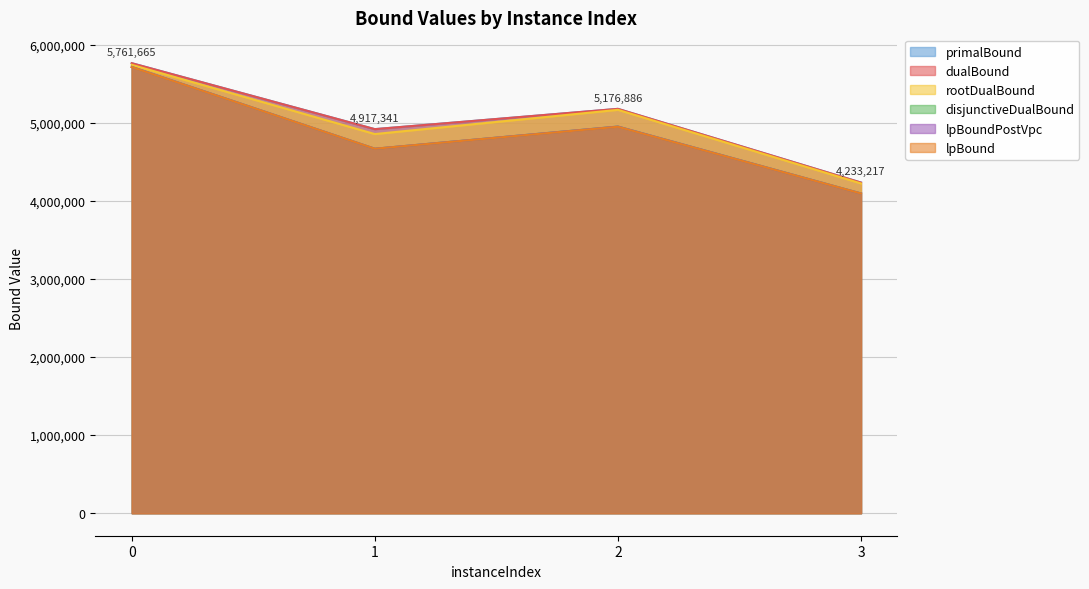

Reading left to right, transcribe all the data shown in this chart.

lpBound: 0=5711621.0	1=4666047.8	2=4947781.3	3=4092927.8
disjunctiveDualBound: 0=5713349.8	1=4666047.8	2=4950208.9	3=4093744.1
lpBoundPostVpc: 0=5712898.2	1=4666047.8	2=4949654.3	3=4092927.8
rootDualBound: 0=5740458.5	1=4854125.4	2=5164223.5	3=4221540.5
dualBound: 0=5761158.9	1=4916849.2	2=5176638.8	3=4232823.9
primalBound: 0=5761665.2	1=4917340.5	2=5176886.2	3=4233217.4